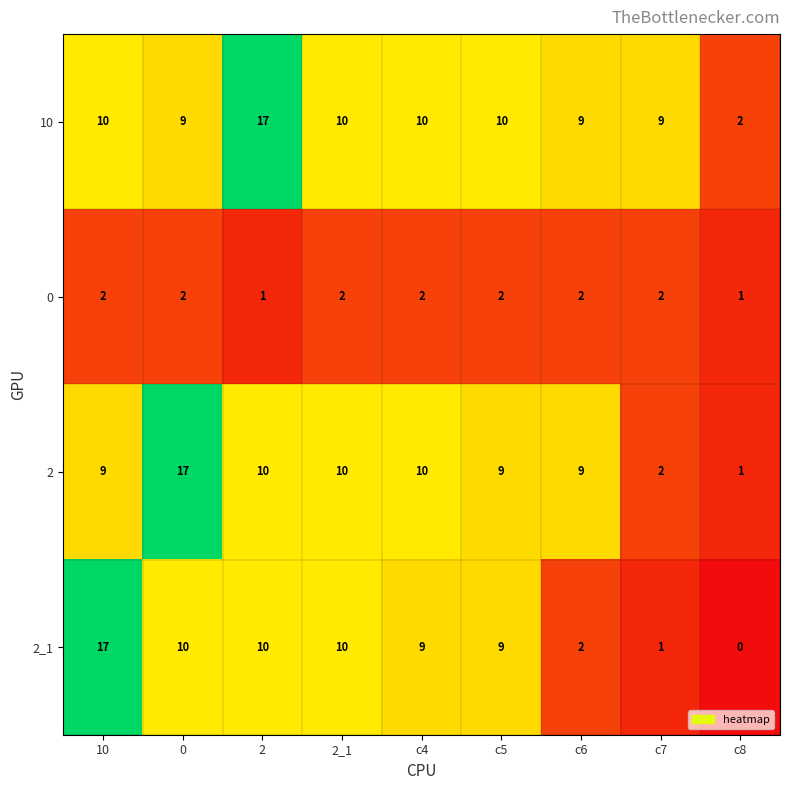

Which category has the lowest value in the 2 series?

c8